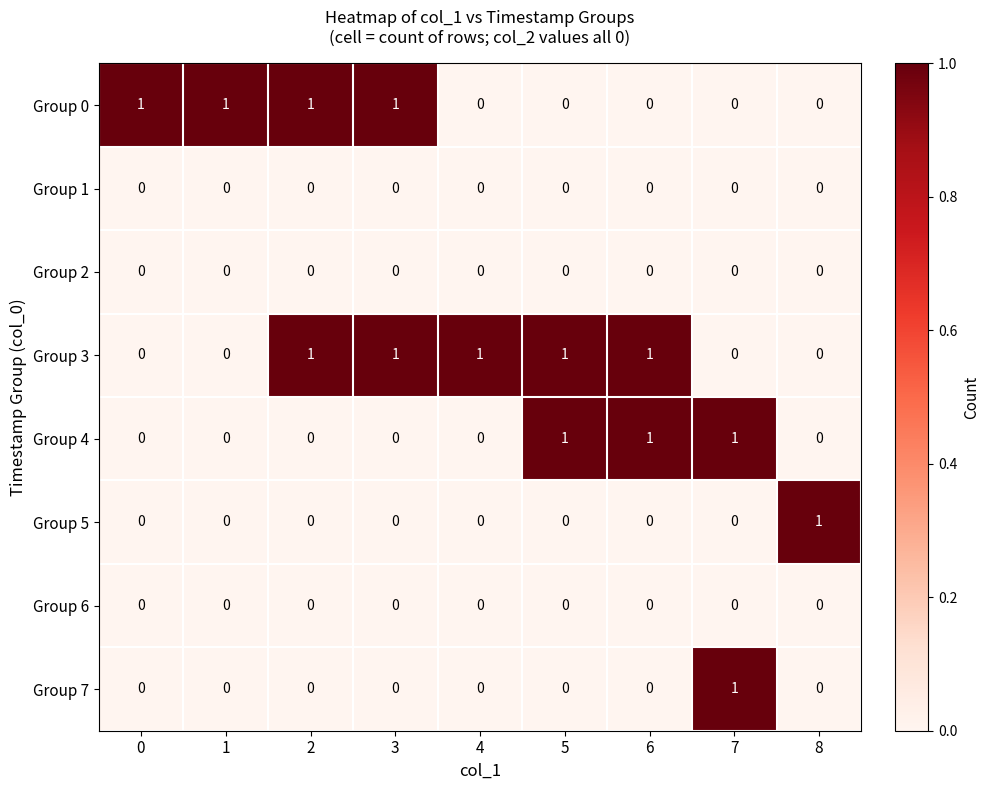

Count the number of data series in this chart.

8